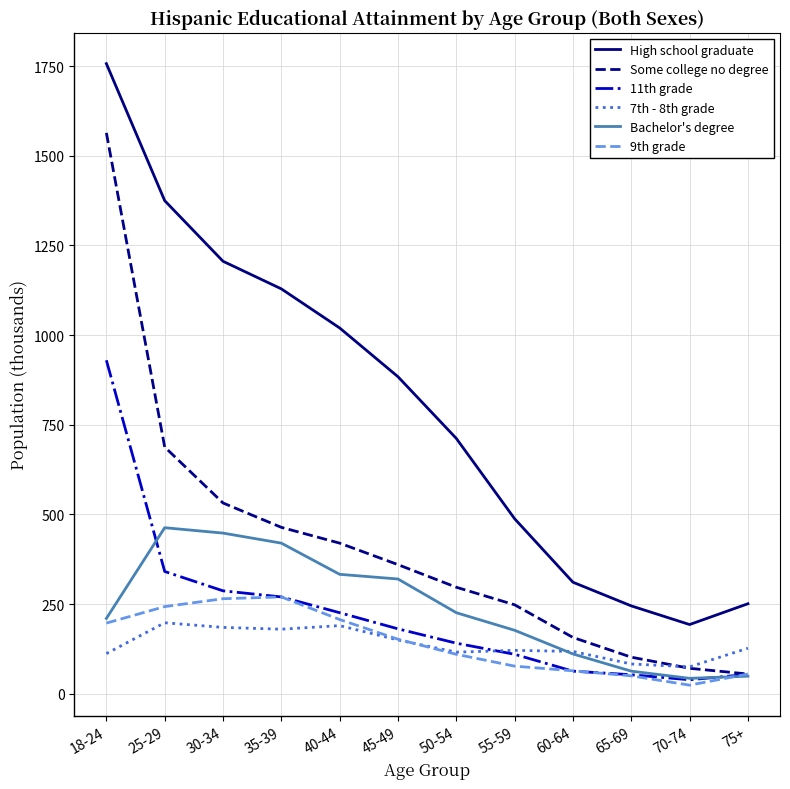

How many categories are shown in the chart?

12